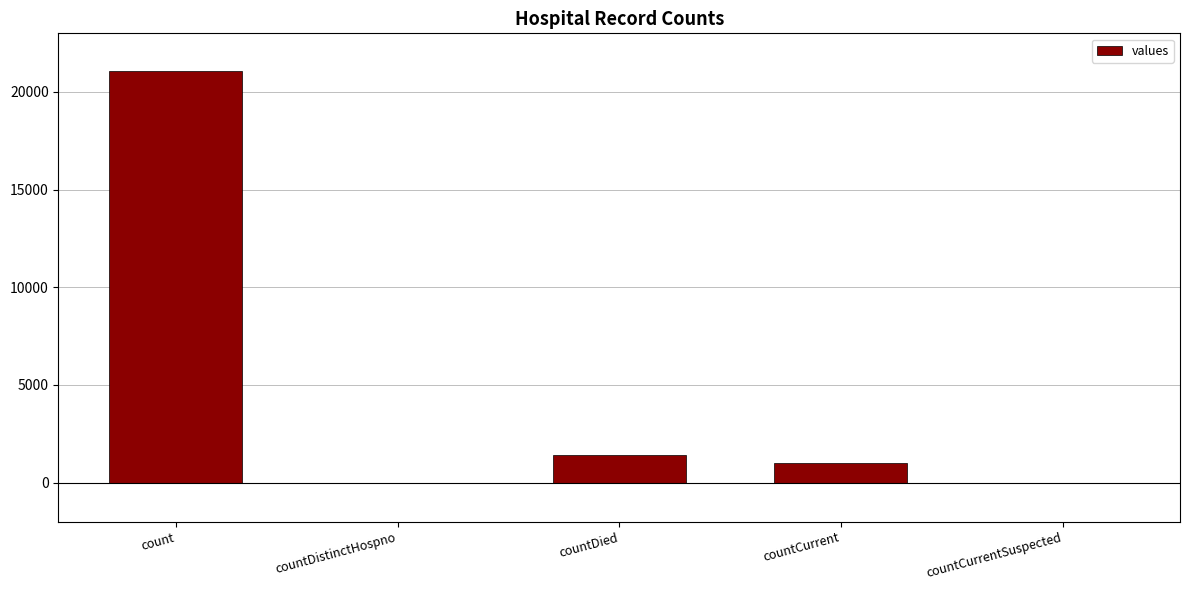

What is the average value?

4692